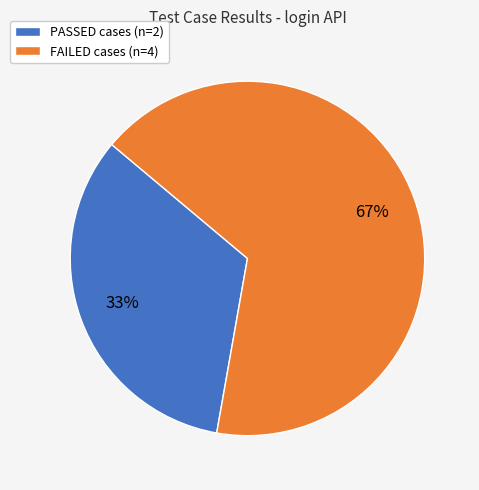

Which category has the biggest portion of the pie?

FAILED